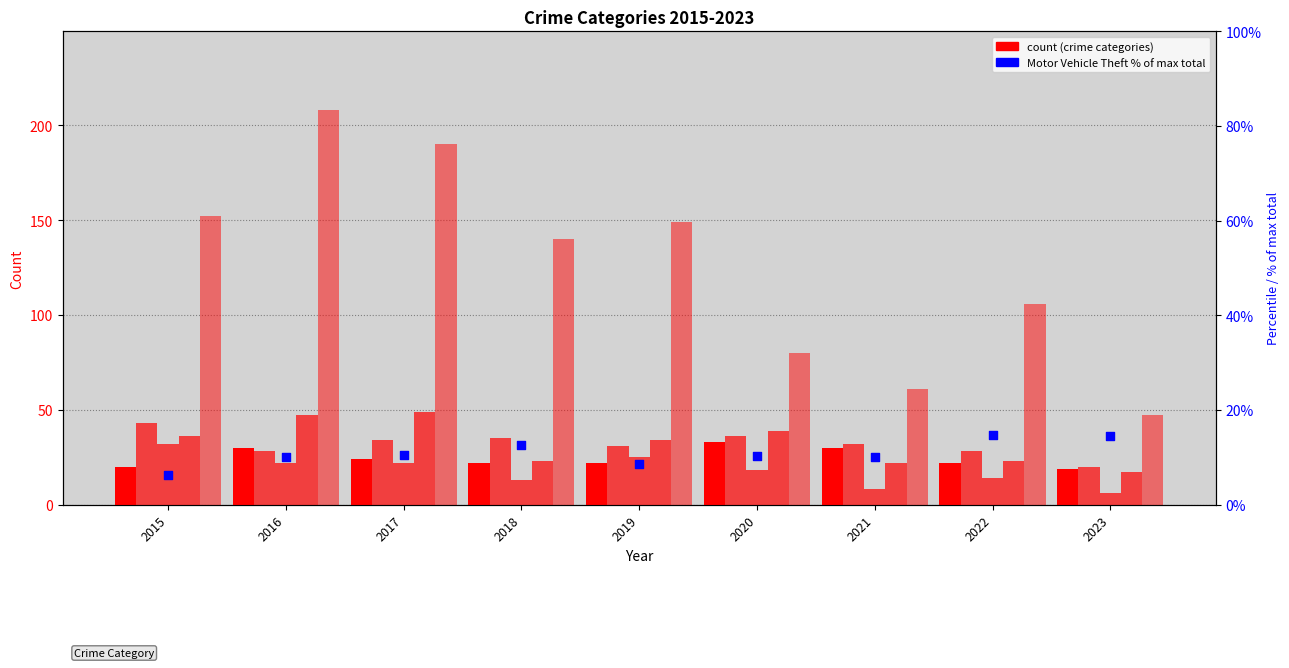

At how many categories does at least one series exceed 42?

9